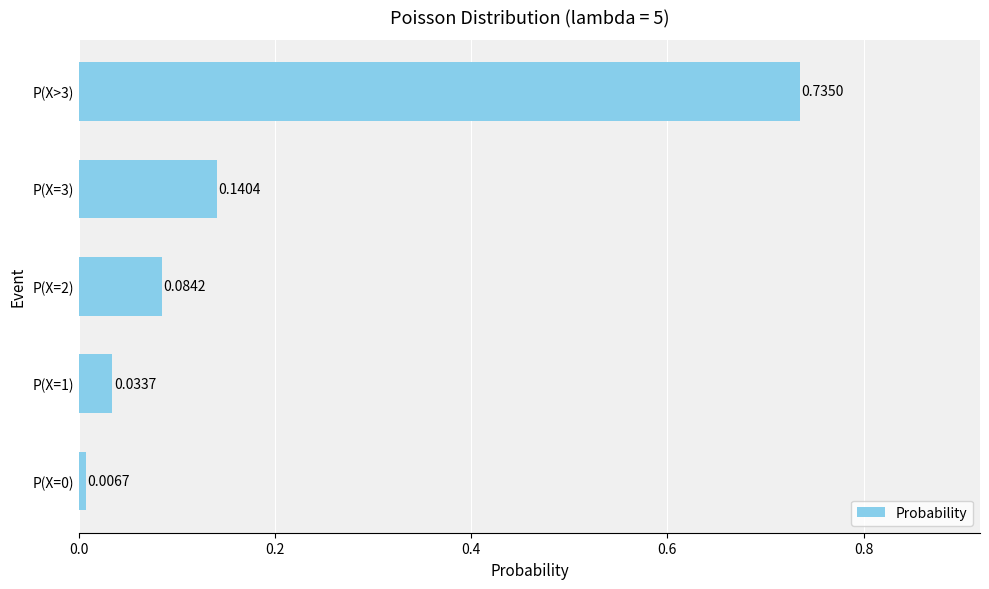

What is the sum of the values at P(X=2) and P(X>3)?

0.8